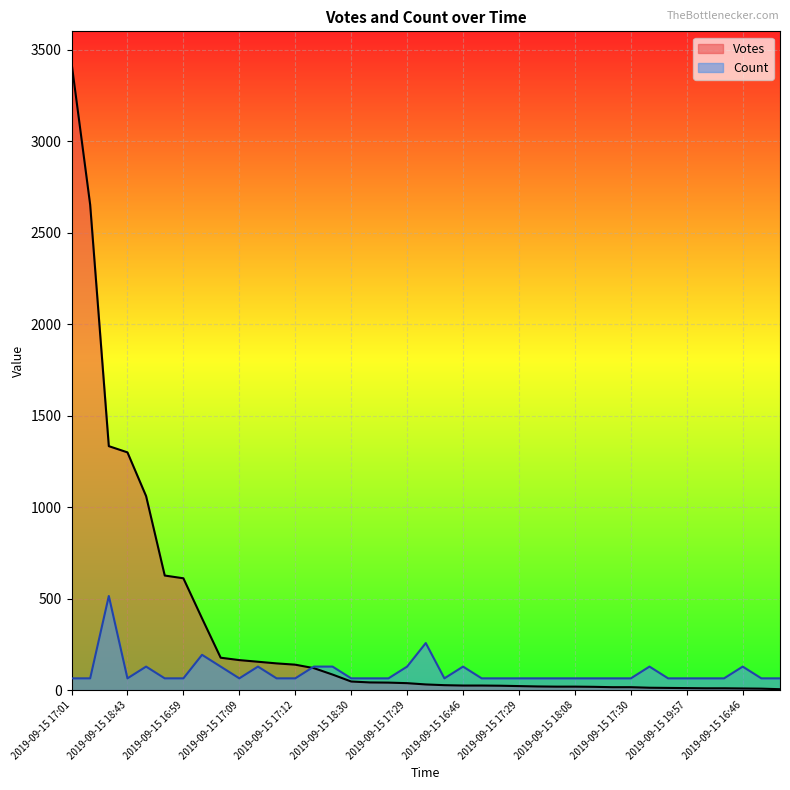

At which label is Count closest to 289?

2019-09-15 16:45